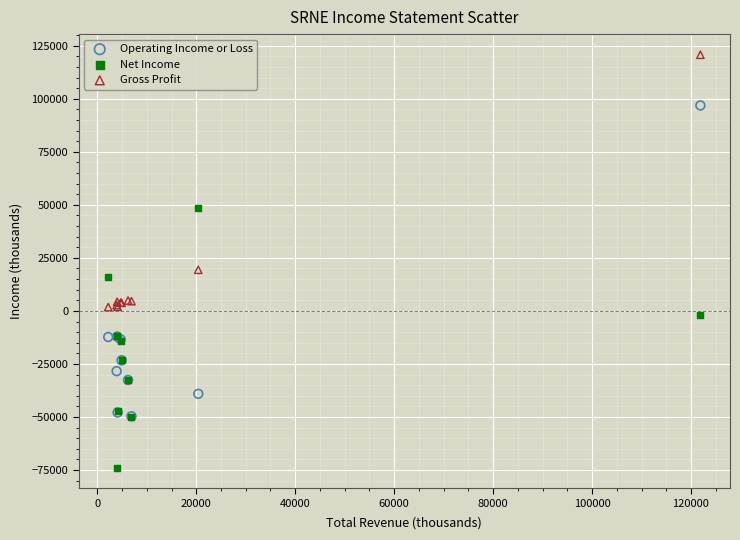

In the Operating Income or Loss series, what Y value is closest to 23600?

-12100